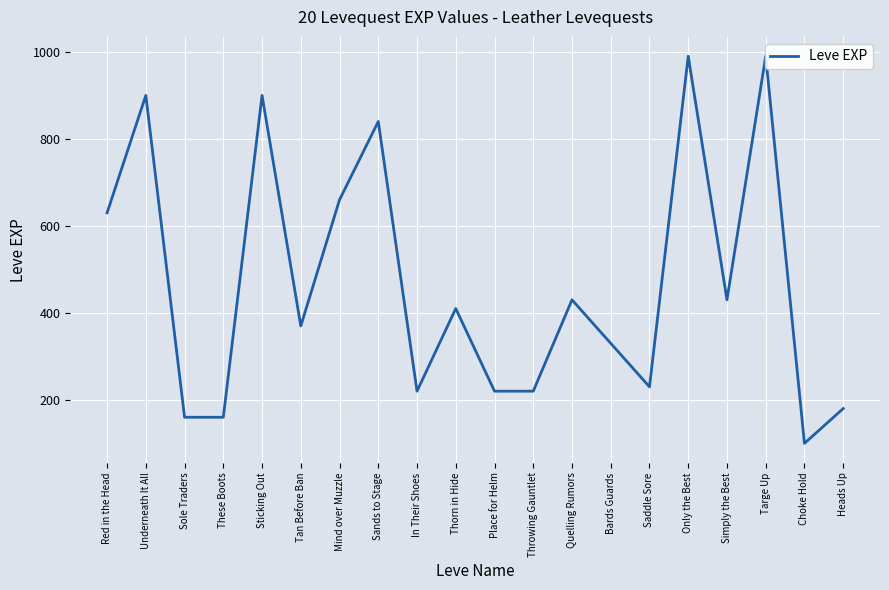

Approximately how many times larger is the value at Tan Before Ban compared to Thorn in Hide?

0.9